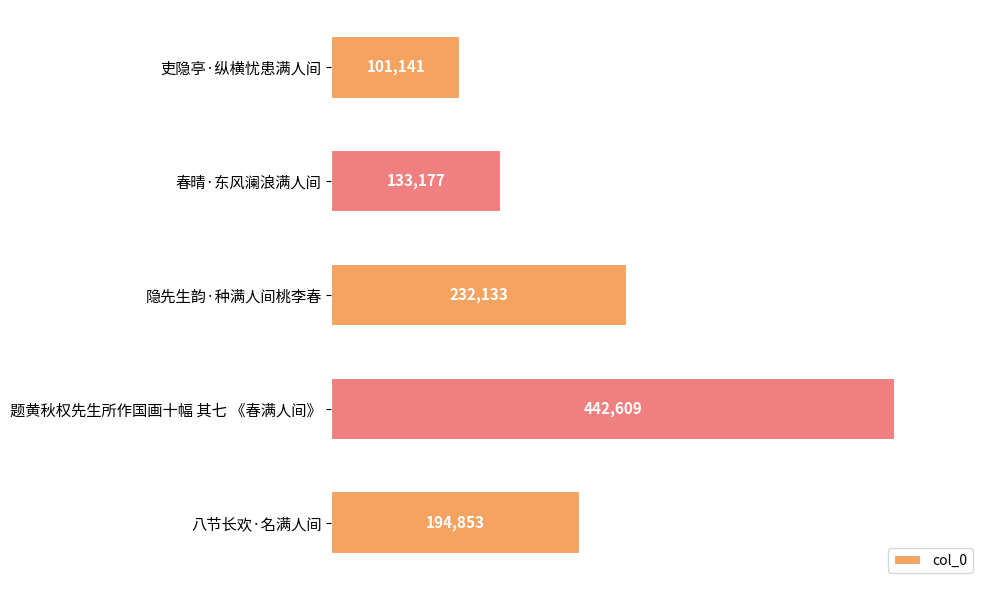

List the labels in order of value, largest first.

题黄秋权先生所作国画十幅 其七 《春满人间》, 隐先生韵·种满人间桃李春, 八节长欢·名满人间, 春晴·东风澜浪满人间, 吏隐亭·纵横忧患满人间